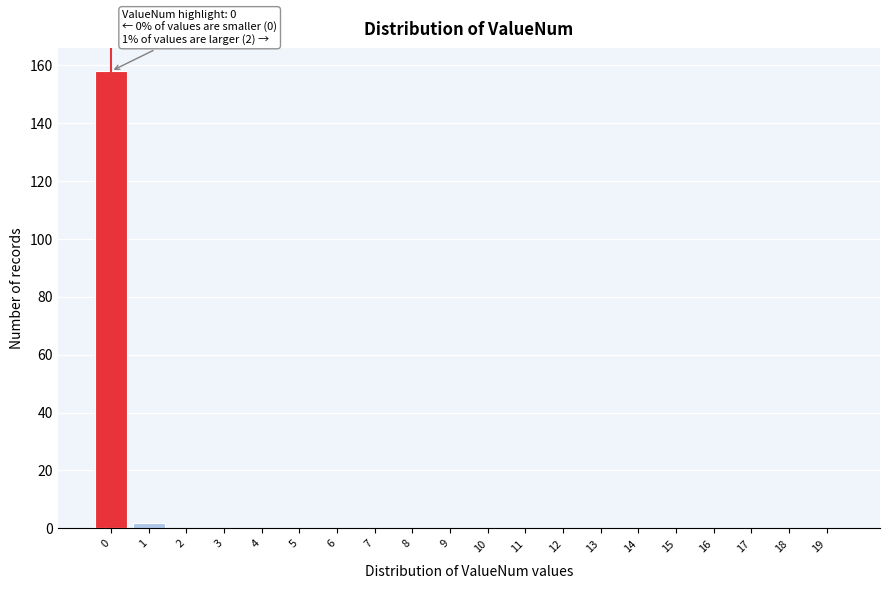

Reading right to left, what are all the values shown in this chart?

19=0	18=0	17=0	16=0	15=0	14=0	13=0	12=0	11=0	10=0	9=0	8=0	7=0	6=0	5=0	4=0	3=0	2=0	1=2	0=158